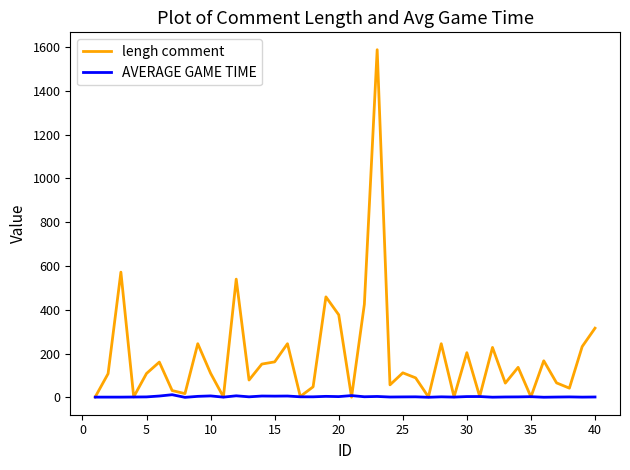

Rank the series by their average value, from lowest to highest.

AVERAGE GAME TIME, lengh comment